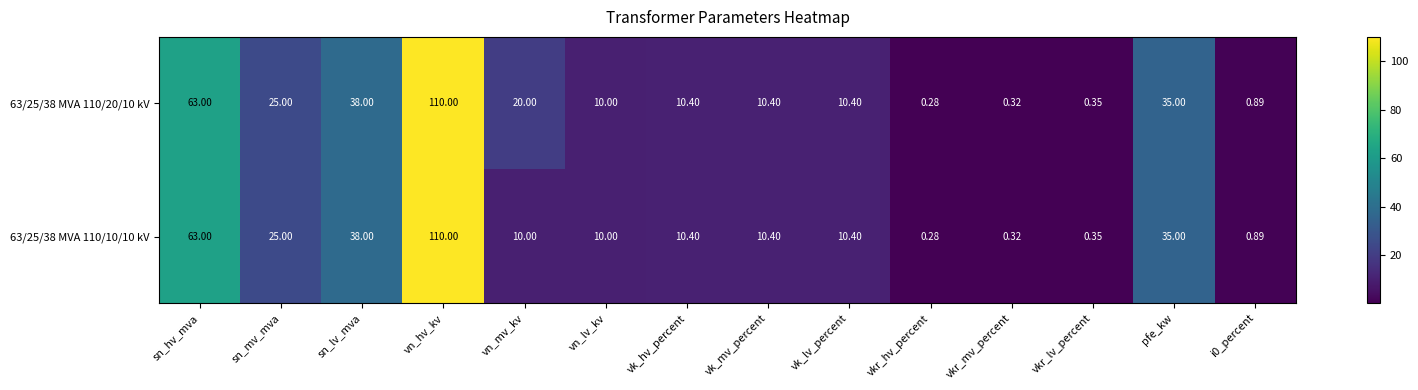

At which label does 63/25/38 MVA 110/20/10 kV first exceed 10?

sn_hv_mva